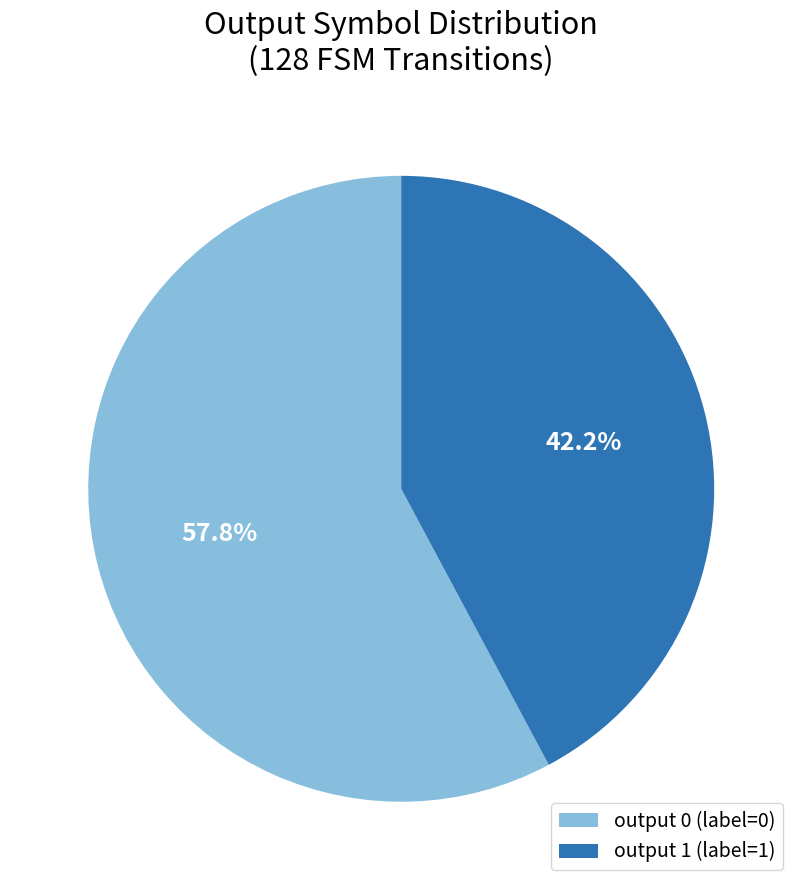

Does any single category account for the majority?

Yes